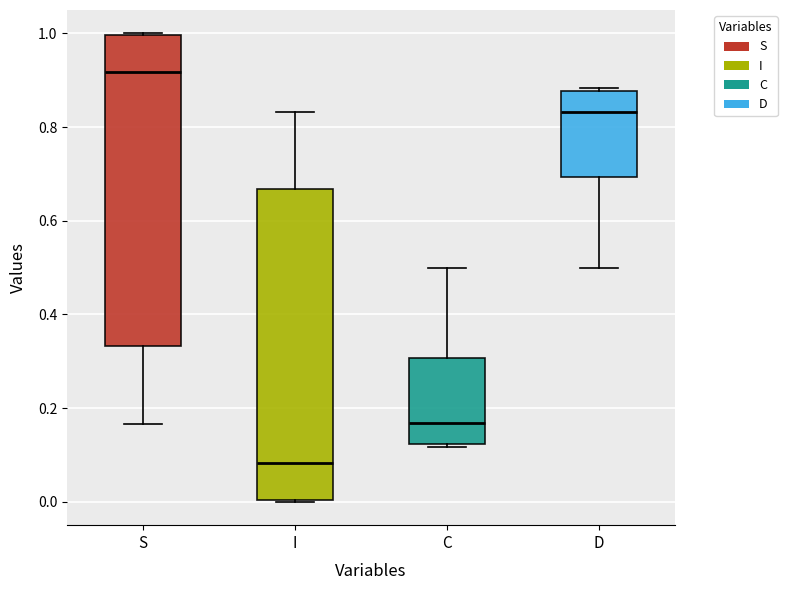

Where is the lower edge of the box for D on the y-axis? The values are not printed on the chart, so give them approximately, as read against the axis.

0.70